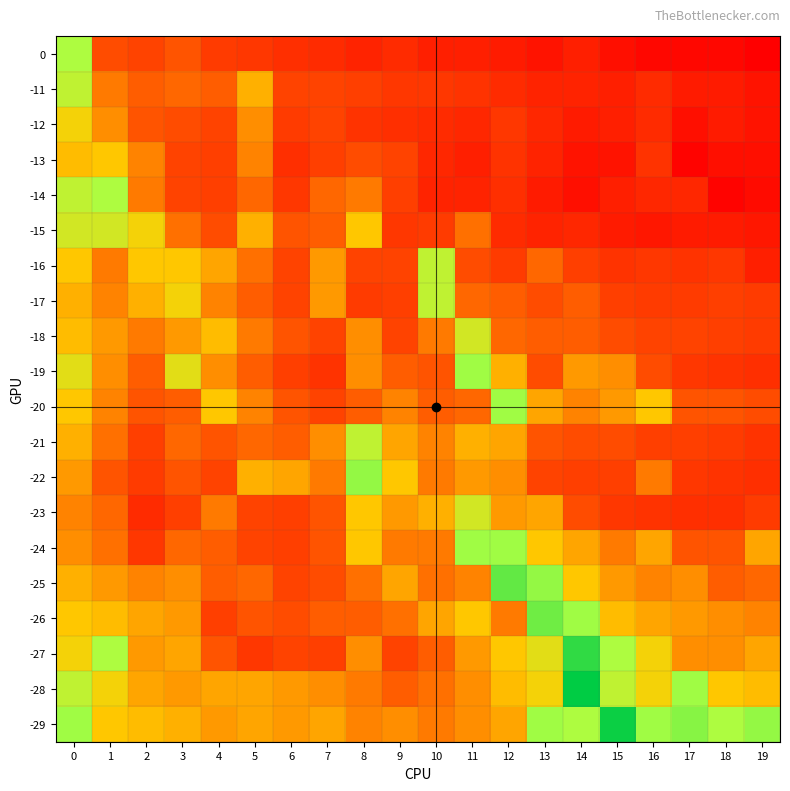

Count the number of categories in the chart.

20